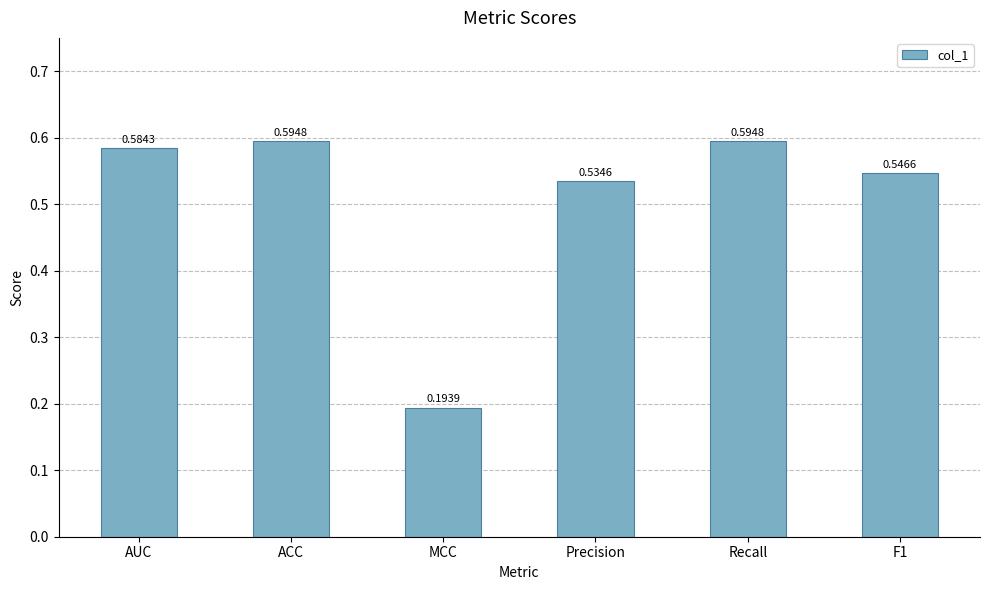

Between MCC and AUC, which is larger?

AUC